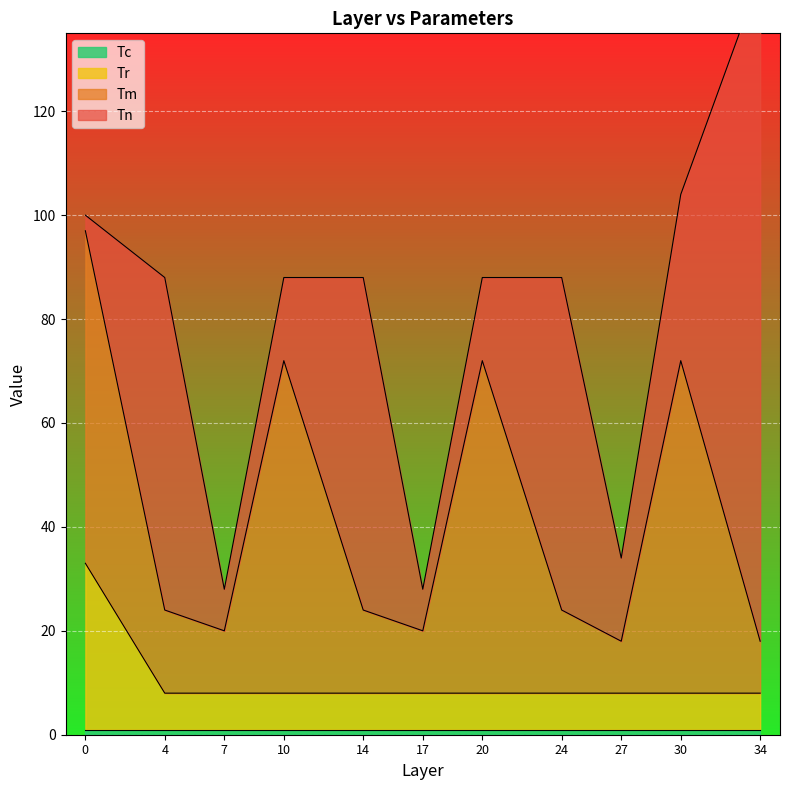

Is it true that Tc equals 1 at 10?

False